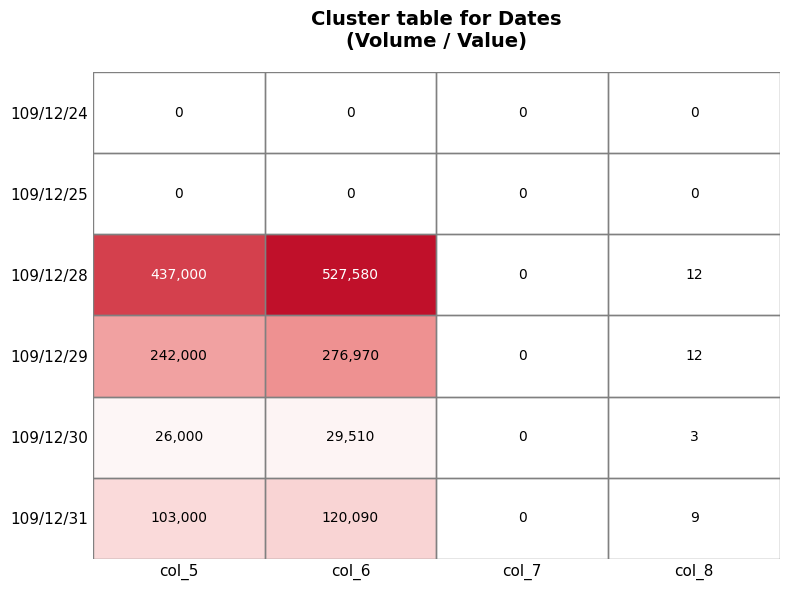

What is the greatest value displayed?

527580